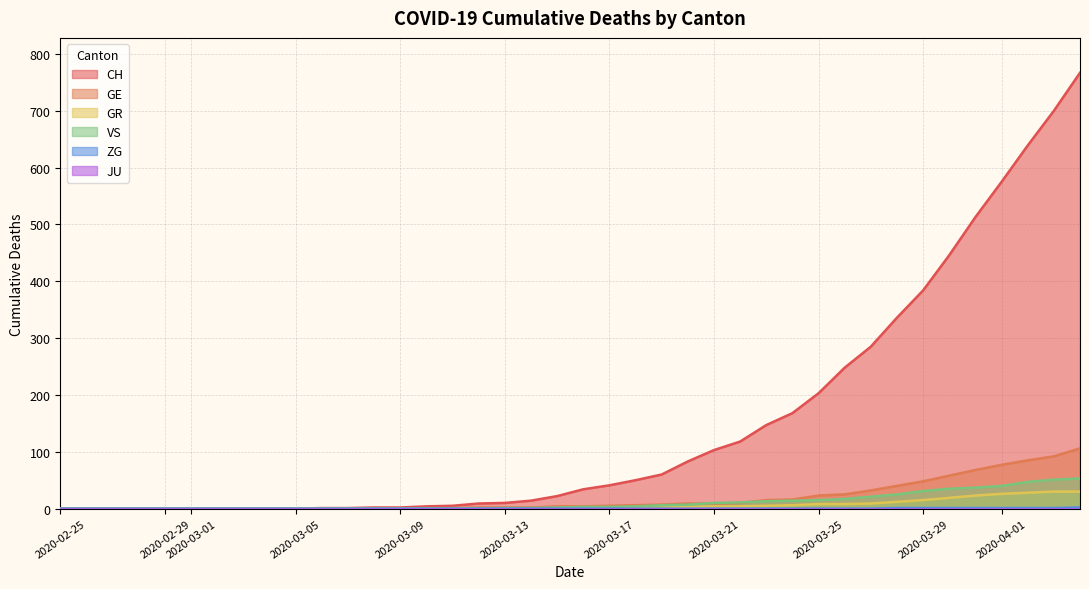

Which series has the largest total across all categories?

CH